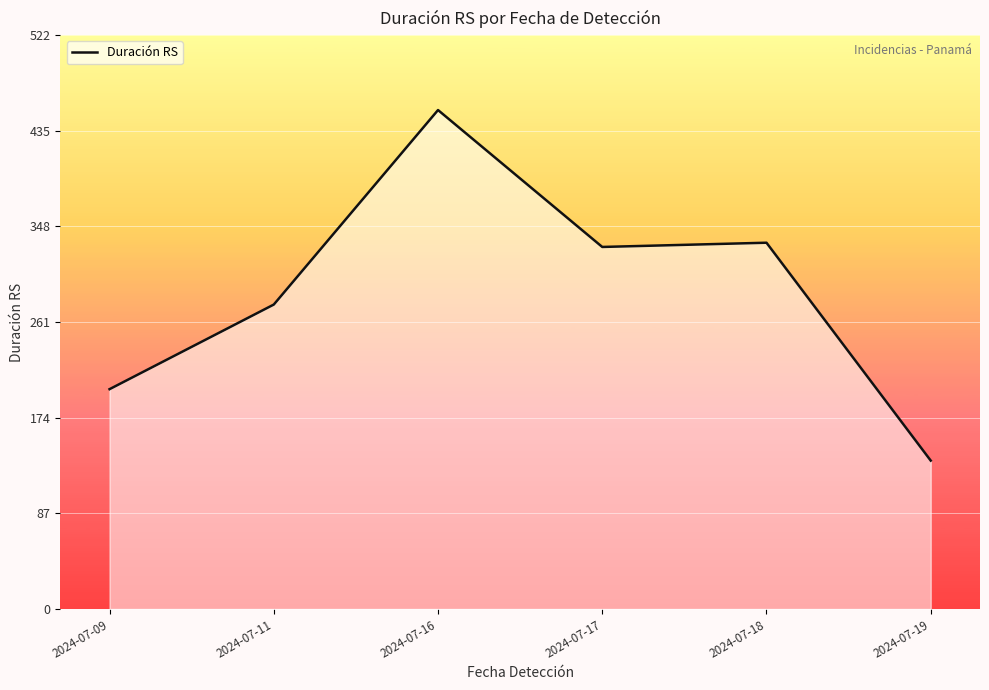

Which label corresponds to the largest value in the chart?

2024-07-16